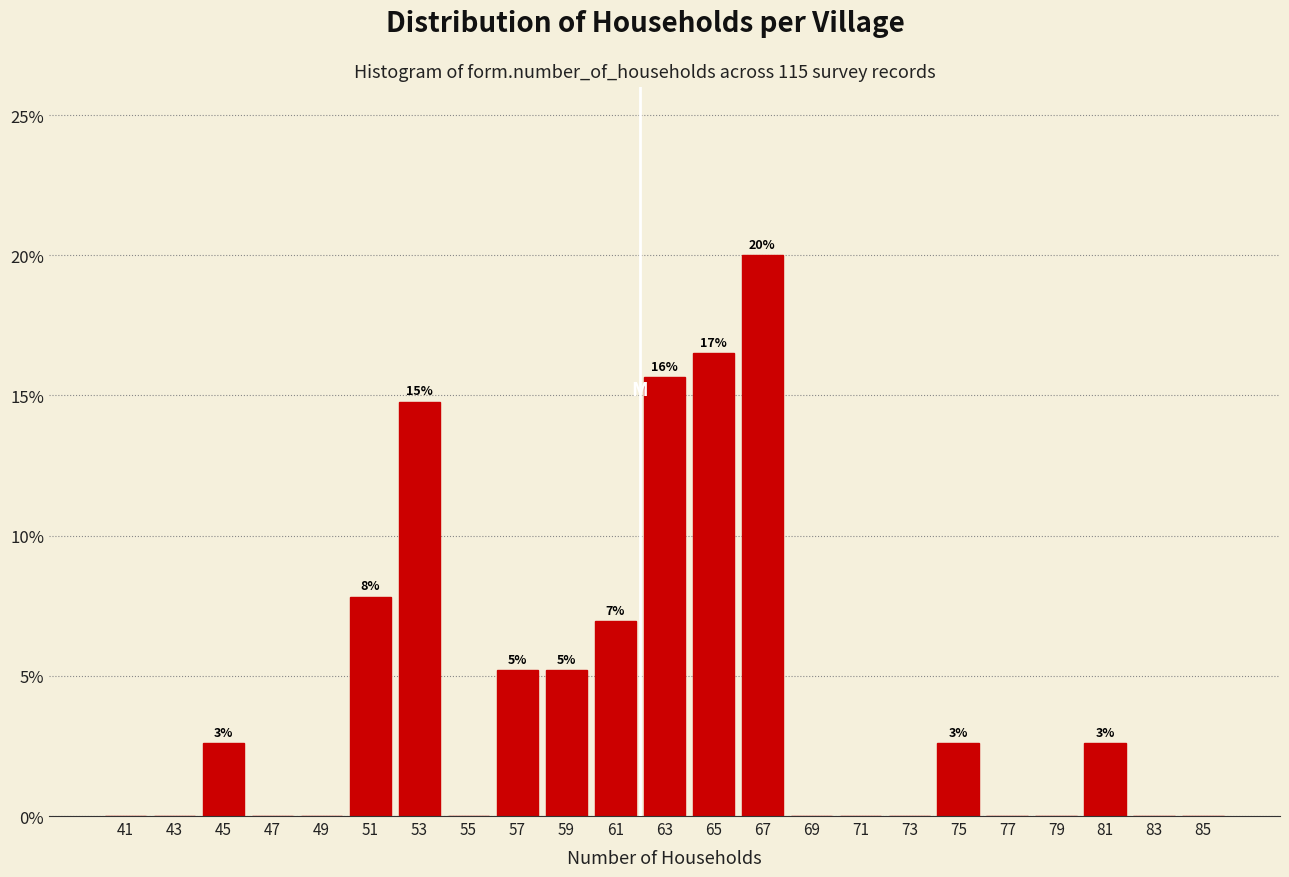

Which range on the x-axis has the tallest bar?

66 to 68